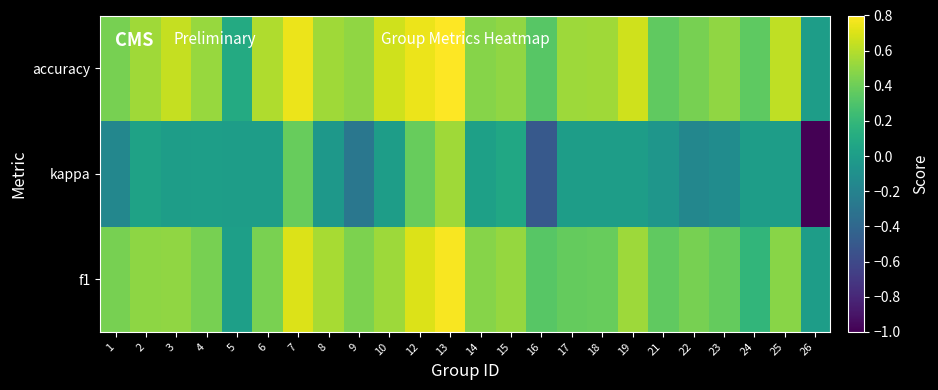

Reading left to right, list all the values displayed in this chart.

f1: 1=0.4	2=0.5	3=0.5	4=0.4	5=0.0	6=0.4	7=0.7	8=0.6	9=0.4	10=0.5	12=0.7	13=0.8	14=0.5	15=0.5	16=0.3	17=0.4	18=0.4	19=0.5	21=0.4	22=0.4	23=0.4	24=0.2	25=0.5	26=0.0
kappa: 1=-0.2	2=0.0	3=0.0	4=0.0	5=0.0	6=0.0	7=0.4	8=-0.0	9=-0.3	10=0.0	12=0.4	13=0.5	14=0.0	15=0.1	16=-0.5	17=0.0	18=0.0	19=0.0	21=-0.1	22=-0.2	23=-0.1	24=0.0	25=0.0	26=-1.0
accuracy: 1=0.4	2=0.5	3=0.6	4=0.5	5=0.1	6=0.6	7=0.8	8=0.5	9=0.5	10=0.7	12=0.8	13=0.8	14=0.5	15=0.5	16=0.3	17=0.5	18=0.5	19=0.7	21=0.4	22=0.4	23=0.5	24=0.4	25=0.6	26=0.0